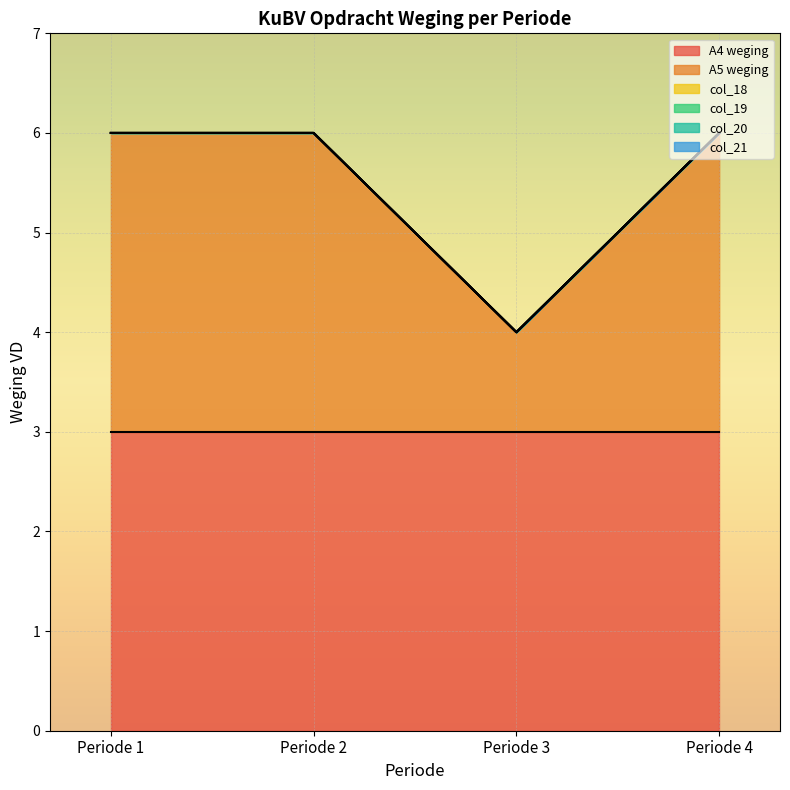

What is the spread (max minus min) of values at Periode 3?

3